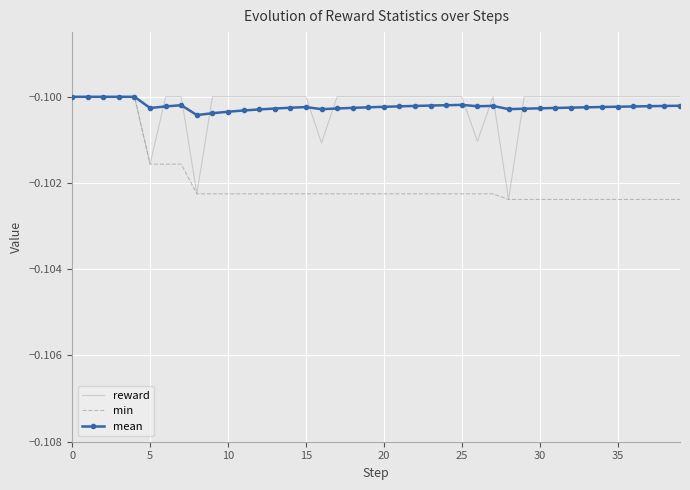

Which series has the widest spread of values?

reward